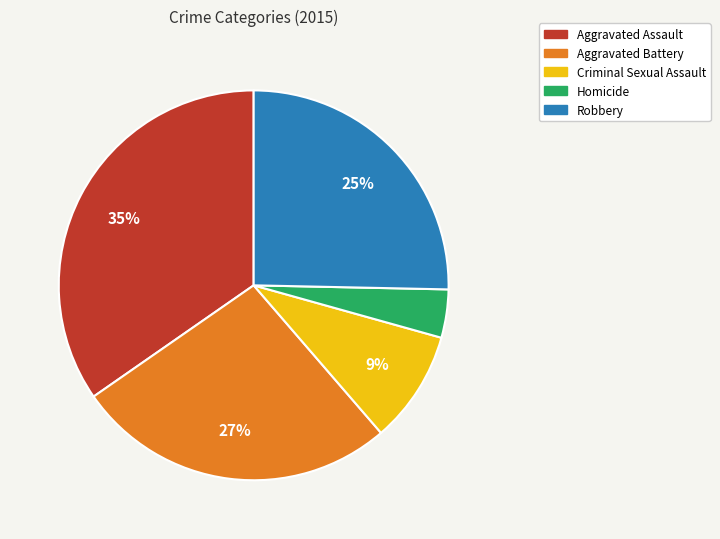

What percentage is the Aggravated Assault slice, to the nearest percent?

35%